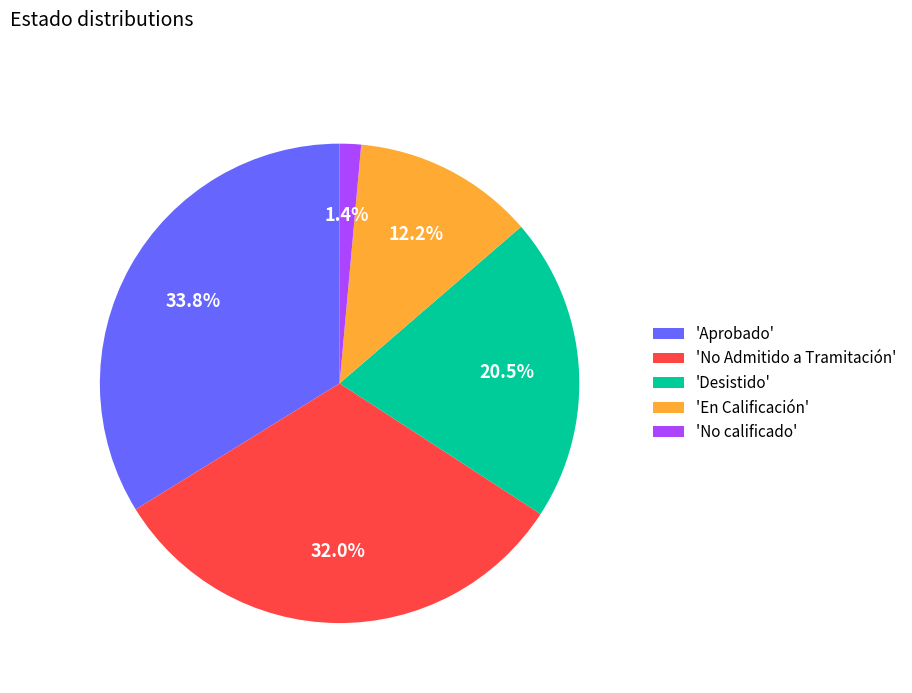

What is the largest slice in the pie chart?

'Aprobado'